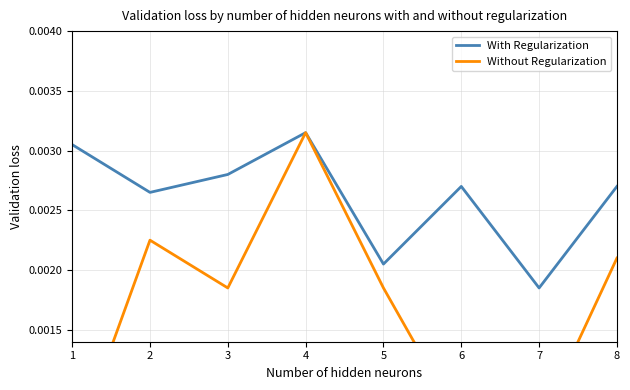

True or false: Without Regularization and With Regularization cross at least once.

False